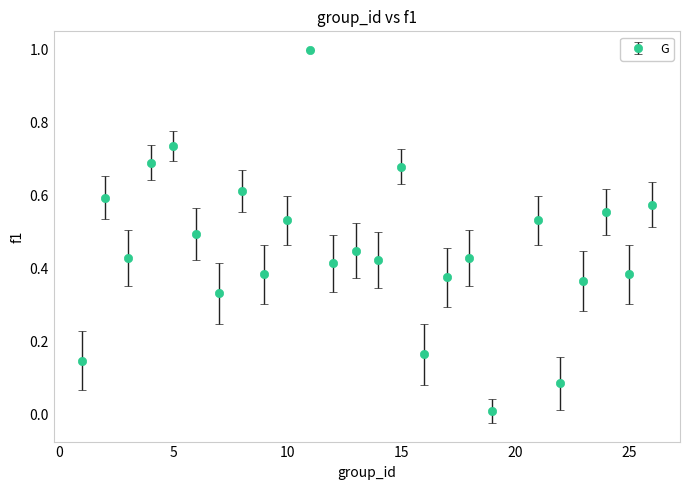

What is the maximum value shown in the chart?

1.0